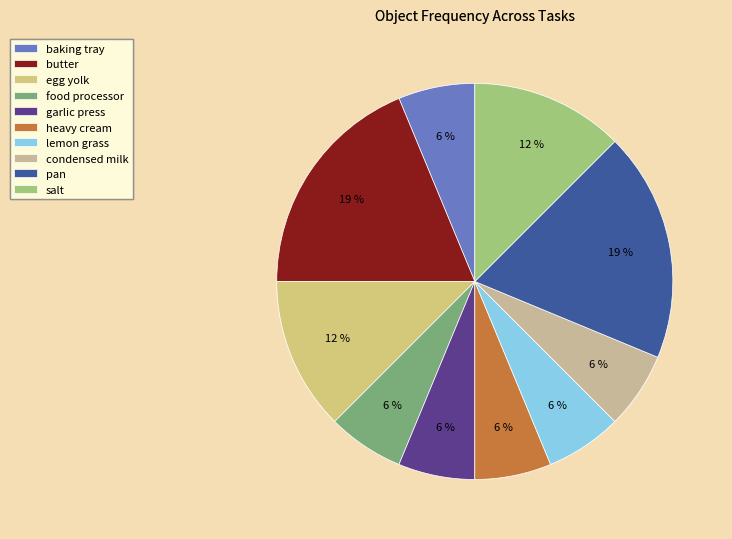

The heavy cream slice represents 1% of the pie. True or false?

False